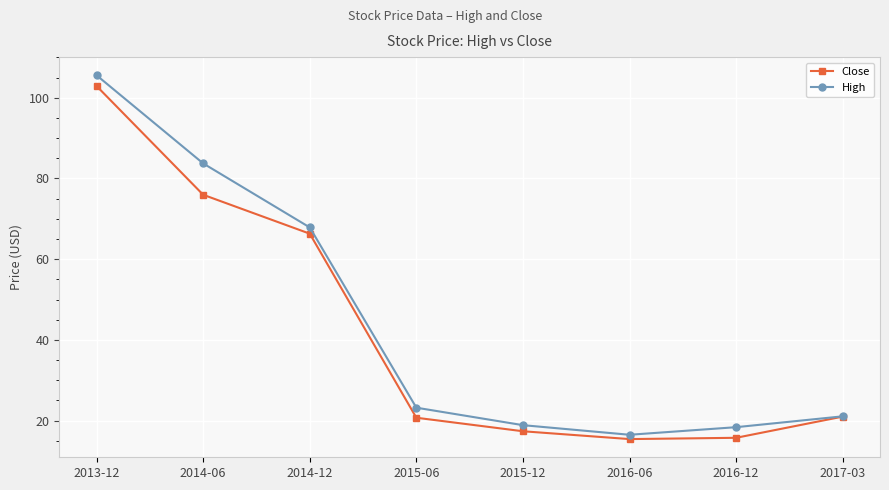

What is the average value of the High series?

44.4